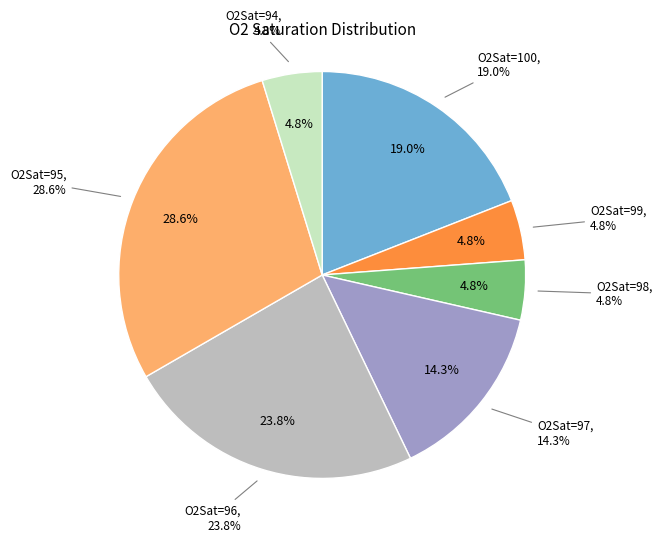

How many segments does this pie chart have?

7